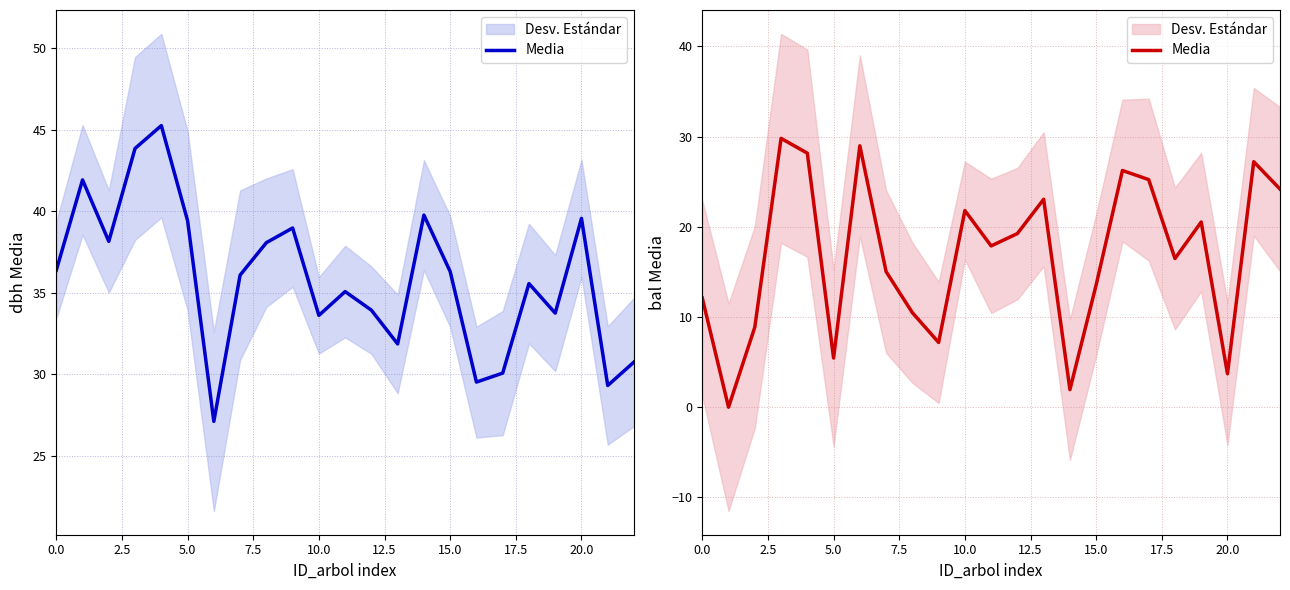

True or false: the data shows 17.9 at 11.

True